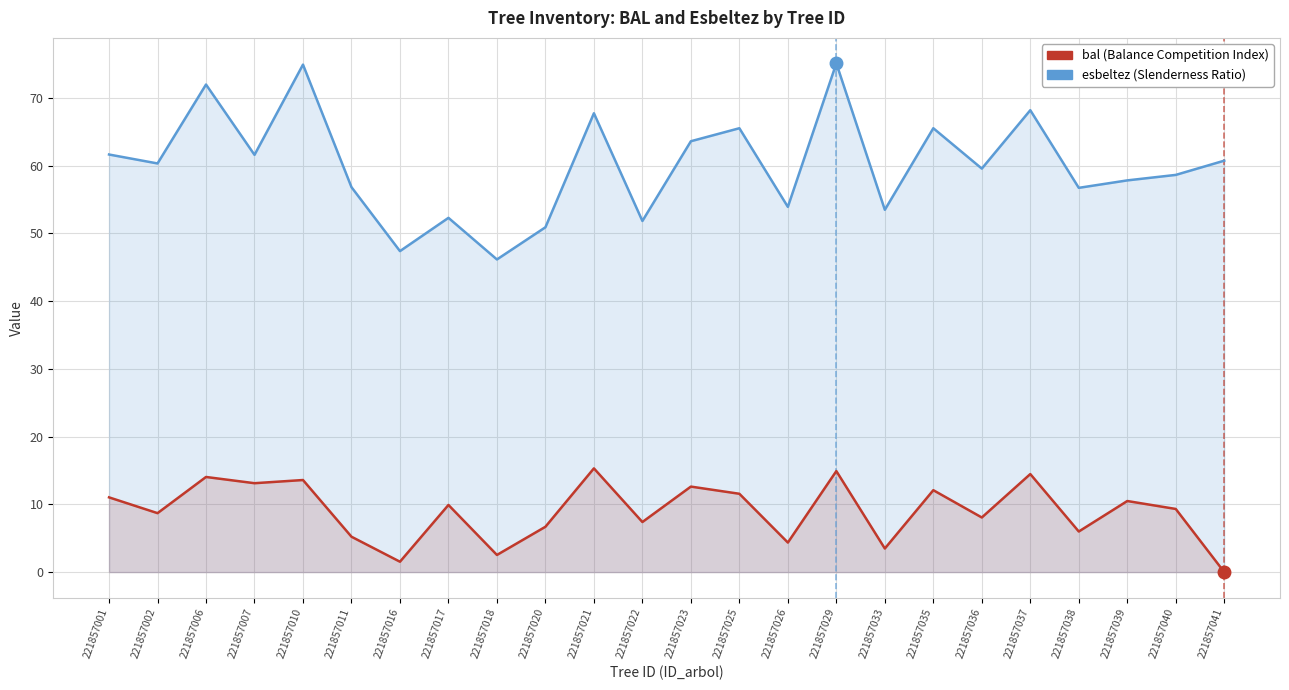

Which series has the largest total across all categories?

esbeltez